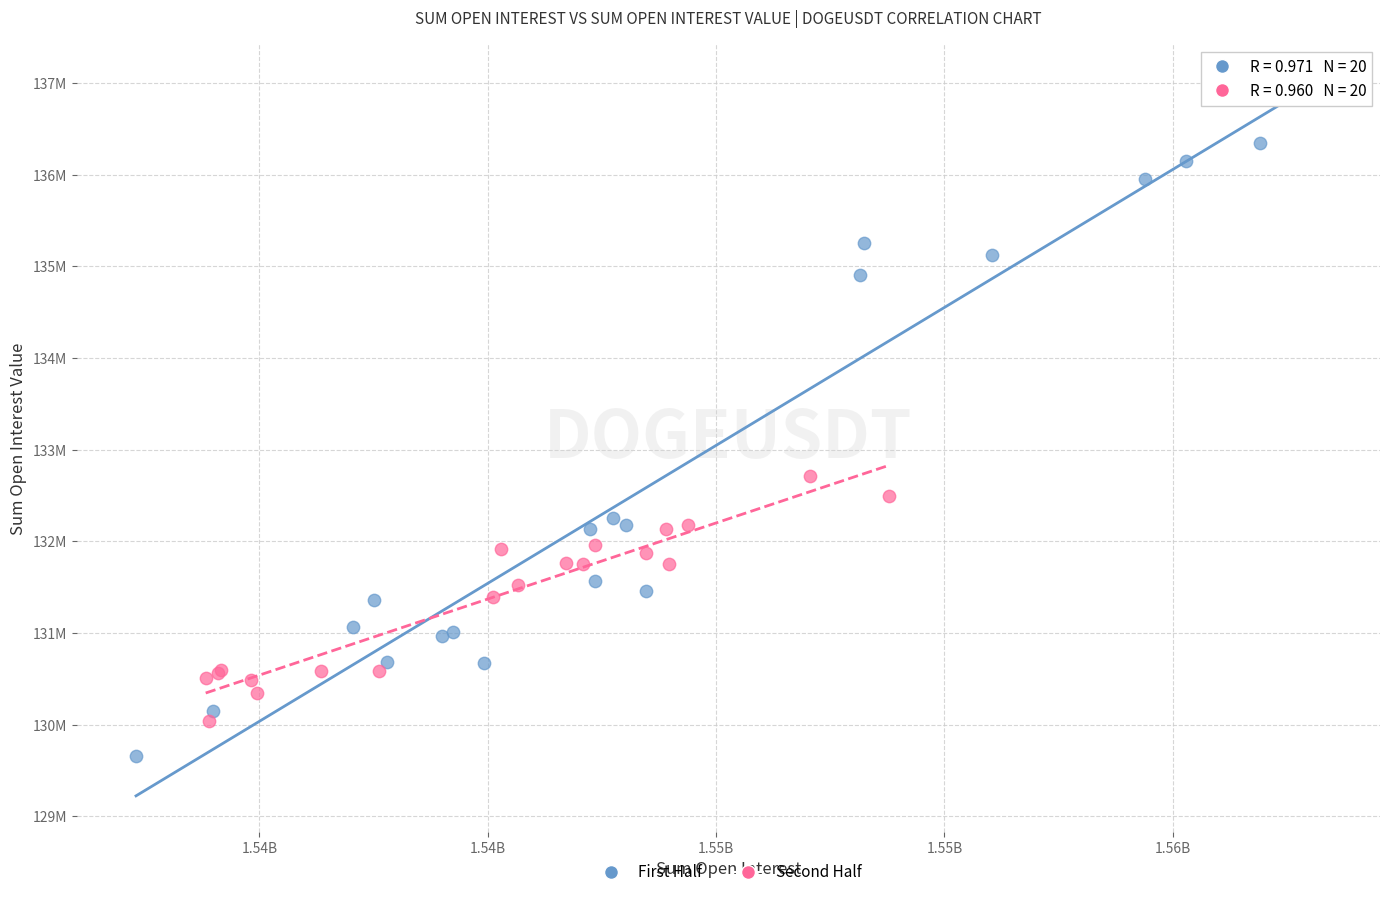

What are all the series names shown in the legend?

First Half, Second Half